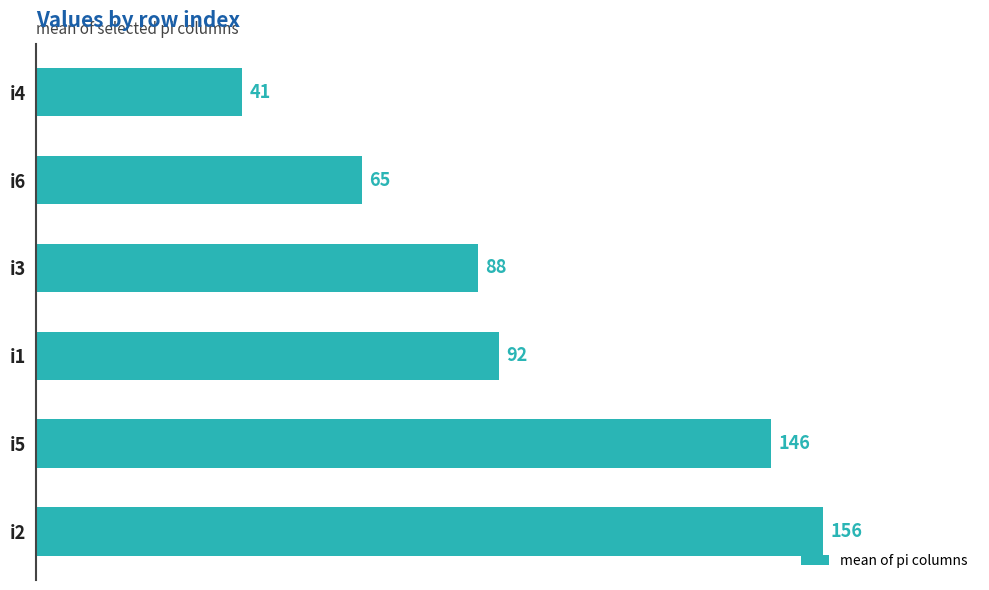

Which category has the lowest value across all series?

i4